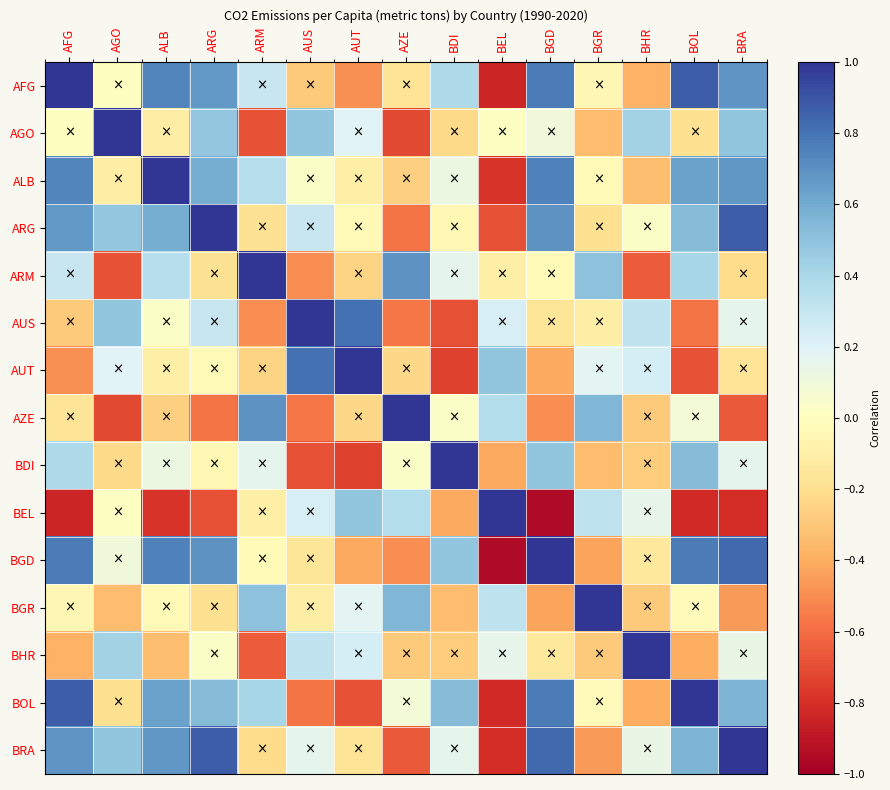

Reading right to left, list all the values displayed in this chart.

AFG: BRA=0.7	BOL=0.9	BHR=-0.4	BGR=-0.1	BGD=0.8	BEL=-0.8	BDI=0.4	AZE=-0.2	AUT=-0.5	AUS=-0.3	ARM=0.3	ARG=0.7	ALB=0.7	AGO=0.0	AFG=1.0
AGO: BRA=0.5	BOL=-0.2	BHR=0.4	BGR=-0.3	BGD=0.1	BEL=0.0	BDI=-0.2	AZE=-0.7	AUT=0.2	AUS=0.5	ARM=-0.7	ARG=0.5	ALB=-0.1	AGO=1.0	AFG=0.0
ALB: BRA=0.7	BOL=0.6	BHR=-0.3	BGR=-0.0	BGD=0.8	BEL=-0.8	BDI=0.1	AZE=-0.3	AUT=-0.1	AUS=0.0	ARM=0.4	ARG=0.6	ALB=1.0	AGO=-0.1	AFG=0.7
ARG: BRA=0.9	BOL=0.5	BHR=0.0	BGR=-0.2	BGD=0.7	BEL=-0.7	BDI=-0.0	AZE=-0.6	AUT=-0.0	AUS=0.3	ARM=-0.2	ARG=1.0	ALB=0.6	AGO=0.5	AFG=0.7
ARM: BRA=-0.2	BOL=0.4	BHR=-0.6	BGR=0.5	BGD=-0.0	BEL=-0.1	BDI=0.2	AZE=0.7	AUT=-0.2	AUS=-0.5	ARM=1.0	ARG=-0.2	ALB=0.4	AGO=-0.7	AFG=0.3
AUS: BRA=0.2	BOL=-0.6	BHR=0.3	BGR=-0.1	BGD=-0.2	BEL=0.2	BDI=-0.7	AZE=-0.6	AUT=0.8	AUS=1.0	ARM=-0.5	ARG=0.3	ALB=0.0	AGO=0.5	AFG=-0.3
AUT: BRA=-0.2	BOL=-0.7	BHR=0.2	BGR=0.2	BGD=-0.4	BEL=0.5	BDI=-0.7	AZE=-0.2	AUT=1.0	AUS=0.8	ARM=-0.2	ARG=-0.0	ALB=-0.1	AGO=0.2	AFG=-0.5
AZE: BRA=-0.7	BOL=0.1	BHR=-0.3	BGR=0.6	BGD=-0.5	BEL=0.4	BDI=0.0	AZE=1.0	AUT=-0.2	AUS=-0.6	ARM=0.7	ARG=-0.6	ALB=-0.3	AGO=-0.7	AFG=-0.2
BDI: BRA=0.2	BOL=0.5	BHR=-0.3	BGR=-0.3	BGD=0.5	BEL=-0.4	BDI=1.0	AZE=0.0	AUT=-0.7	AUS=-0.7	ARM=0.2	ARG=-0.0	ALB=0.1	AGO=-0.2	AFG=0.4
BEL: BRA=-0.8	BOL=-0.8	BHR=0.2	BGR=0.3	BGD=-0.9	BEL=1.0	BDI=-0.4	AZE=0.4	AUT=0.5	AUS=0.2	ARM=-0.1	ARG=-0.7	ALB=-0.8	AGO=0.0	AFG=-0.8
BGD: BRA=0.8	BOL=0.8	BHR=-0.1	BGR=-0.4	BGD=1.0	BEL=-0.9	BDI=0.5	AZE=-0.5	AUT=-0.4	AUS=-0.2	ARM=-0.0	ARG=0.7	ALB=0.8	AGO=0.1	AFG=0.8
BGR: BRA=-0.5	BOL=-0.0	BHR=-0.3	BGR=1.0	BGD=-0.4	BEL=0.3	BDI=-0.3	AZE=0.6	AUT=0.2	AUS=-0.1	ARM=0.5	ARG=-0.2	ALB=-0.0	AGO=-0.3	AFG=-0.1
BHR: BRA=0.1	BOL=-0.4	BHR=1.0	BGR=-0.3	BGD=-0.1	BEL=0.2	BDI=-0.3	AZE=-0.3	AUT=0.2	AUS=0.3	ARM=-0.6	ARG=0.0	ALB=-0.3	AGO=0.4	AFG=-0.4
BOL: BRA=0.6	BOL=1.0	BHR=-0.4	BGR=-0.0	BGD=0.8	BEL=-0.8	BDI=0.5	AZE=0.1	AUT=-0.7	AUS=-0.6	ARM=0.4	ARG=0.5	ALB=0.6	AGO=-0.2	AFG=0.9
BRA: BRA=1.0	BOL=0.6	BHR=0.1	BGR=-0.5	BGD=0.8	BEL=-0.8	BDI=0.2	AZE=-0.7	AUT=-0.2	AUS=0.2	ARM=-0.2	ARG=0.9	ALB=0.7	AGO=0.5	AFG=0.7